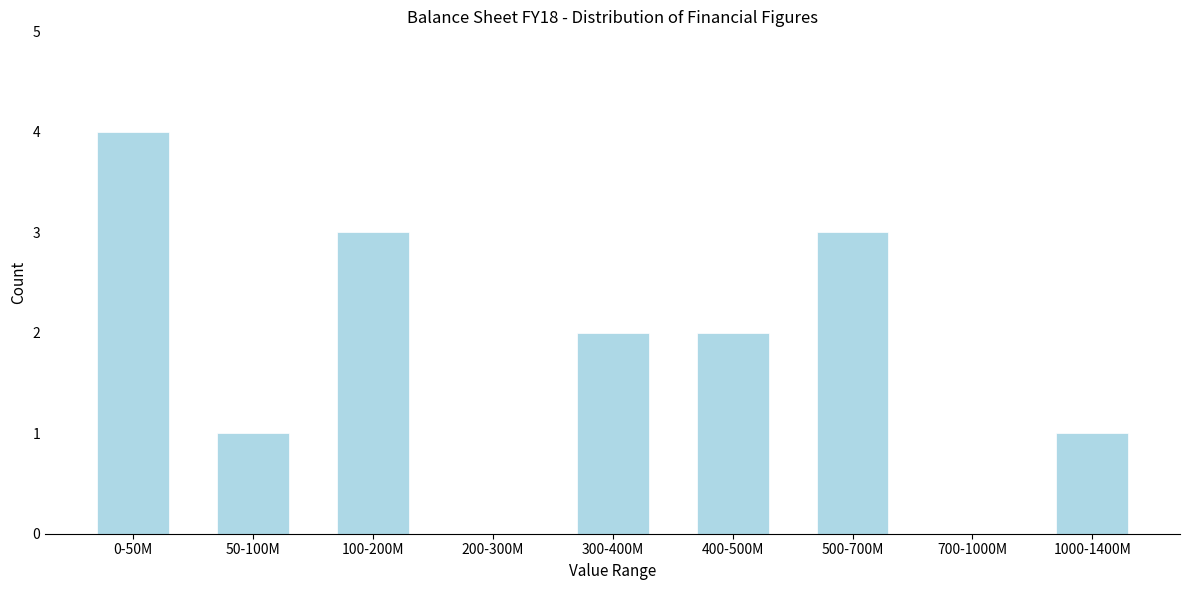

Reading right to left, extract all data points from this chart.

1000-1400M=1	700-1000M=0	500-700M=3	400-500M=2	300-400M=2	200-300M=0	100-200M=3	50-100M=1	0-50M=4